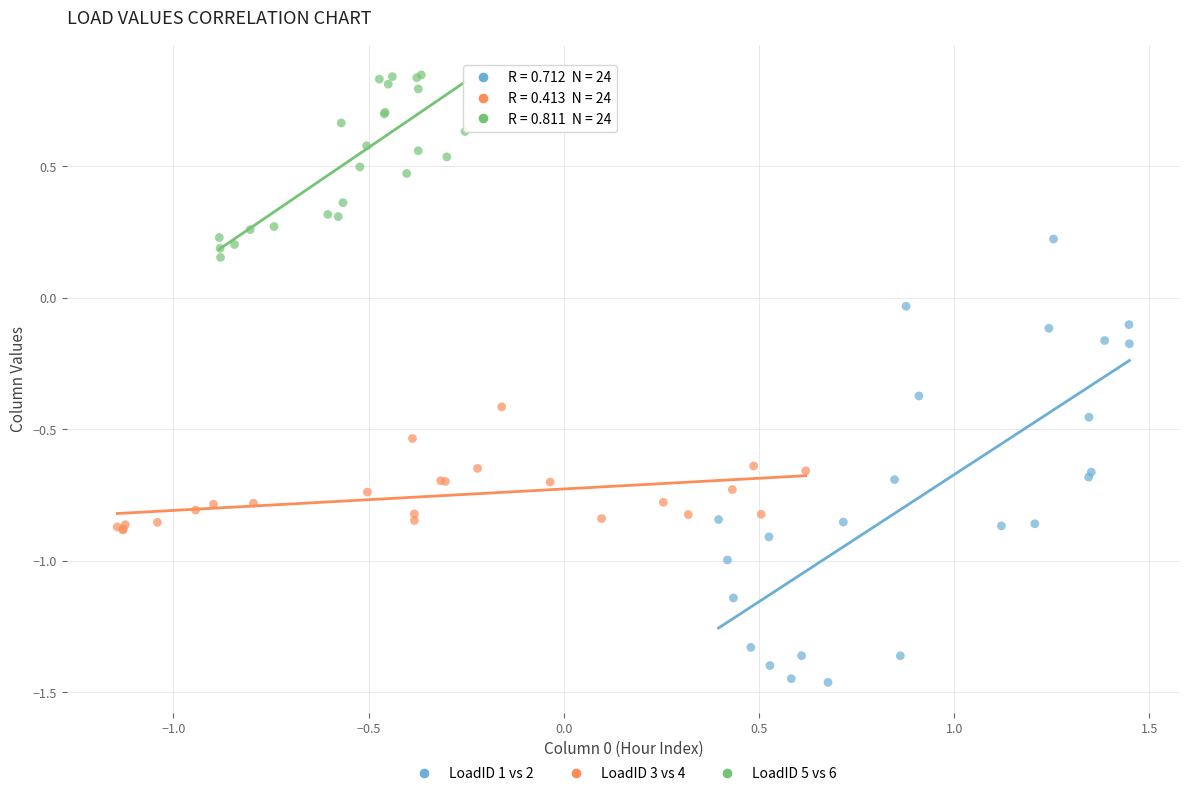

What are all the series names shown in the legend?

LoadID 1 vs 2, LoadID 3 vs 4, LoadID 5 vs 6